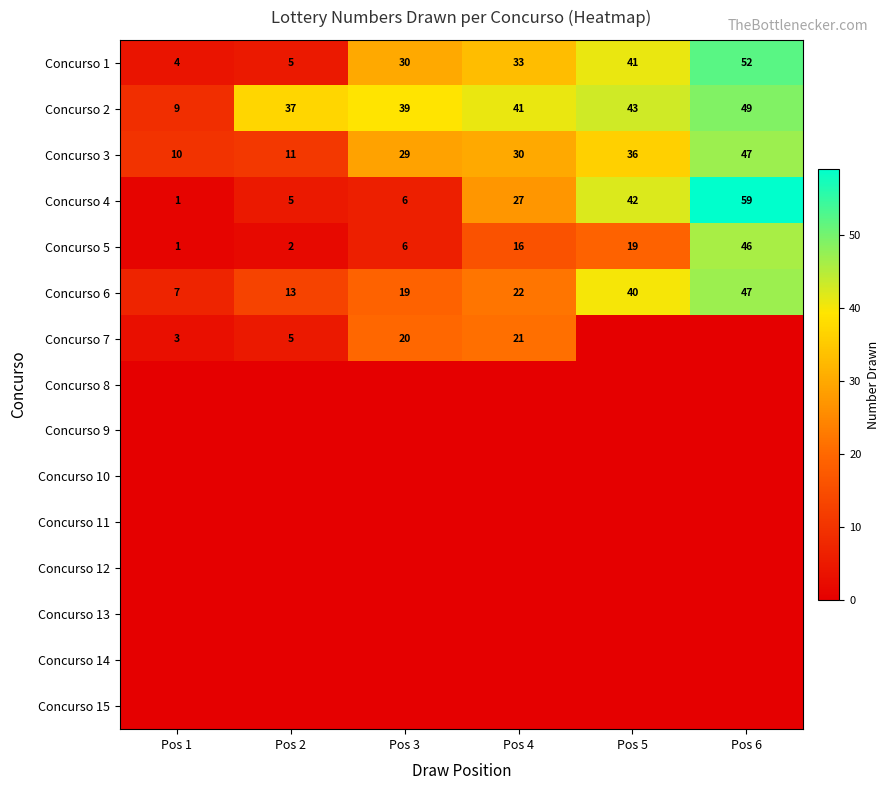

True or false: Concurso 2 has a value of 69 at Pos 4.

False